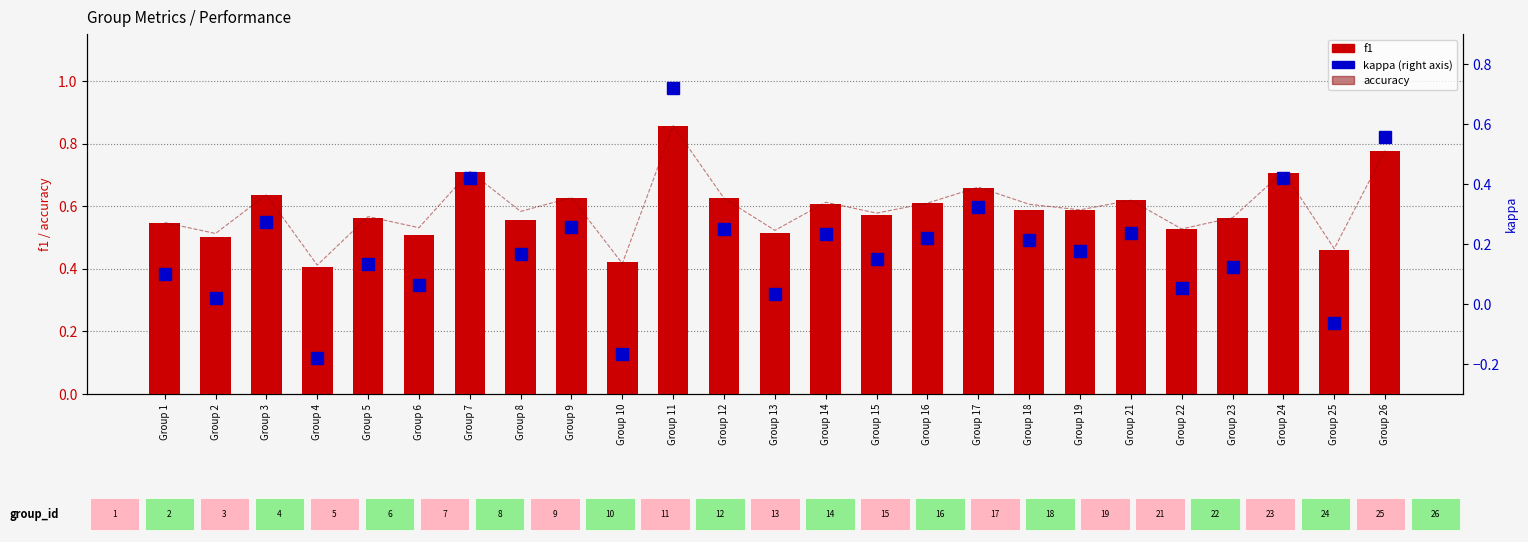

What value does the accuracy series have at Group 10?

0.4